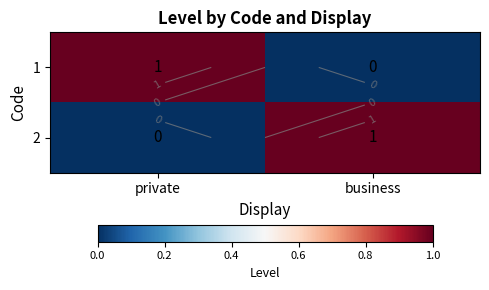

List the series in order of their peak value, highest first.

1, 2